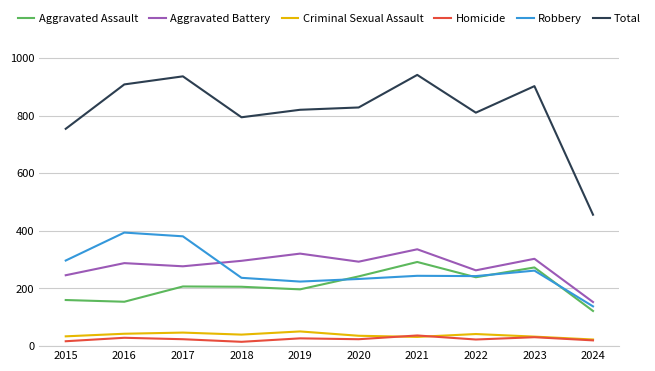

In Aggravated Battery, how many points are higher than both neighbors (excluding endpoints)?

4